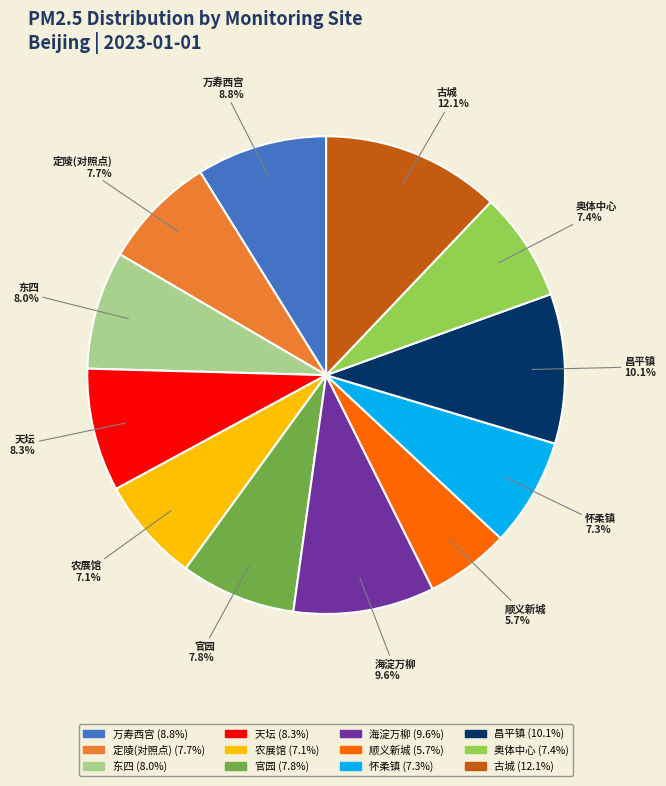

Is there any slice that represents more than half of the pie?

No